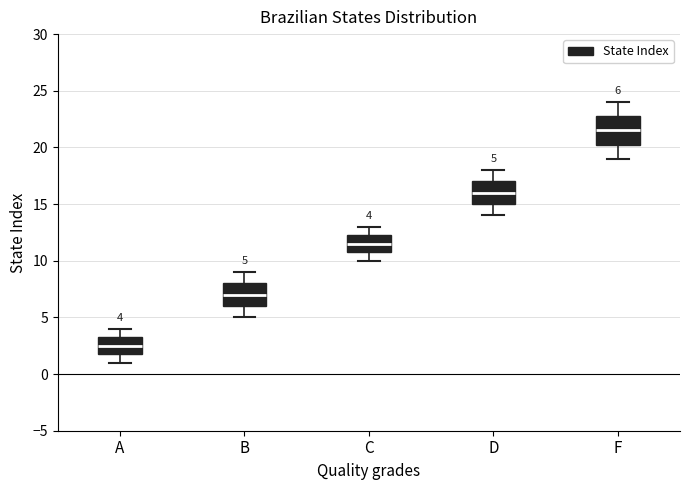

Which box is the tallest, from its lower edge to its upper edge?

F